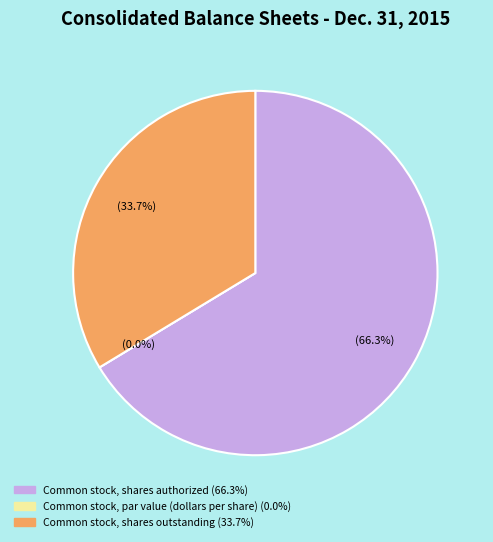

What is the majority slice?

Common stock, shares authorized